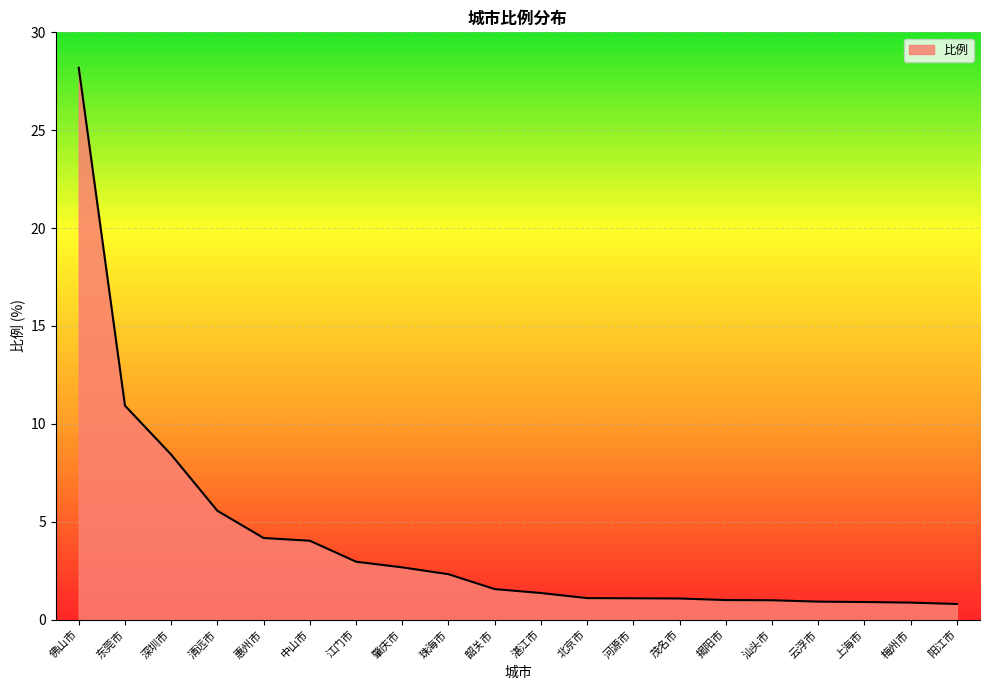

At which label is the value closest to 14?

东莞市